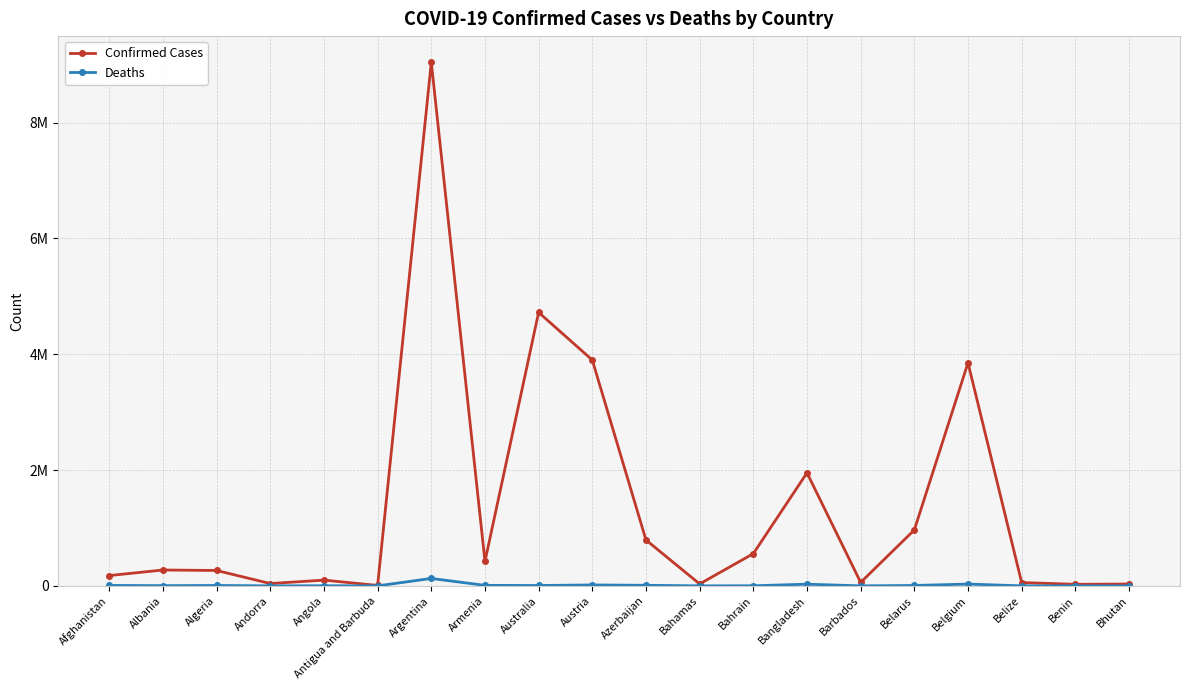

Reading left to right, extract all data points from this chart.

Confirmed Cases: 177897	273913	265691	40024	99194	7493	9041124	422581	4722185	3899660	792067	33295	556241	1951831	59938	965654	3851048	57289	26952	31927
Deaths: 7671	3492	6874	153	1900	135	128065	8617	6392	16002	9698	788	1471	29123	375	6849	30826	656	163	12